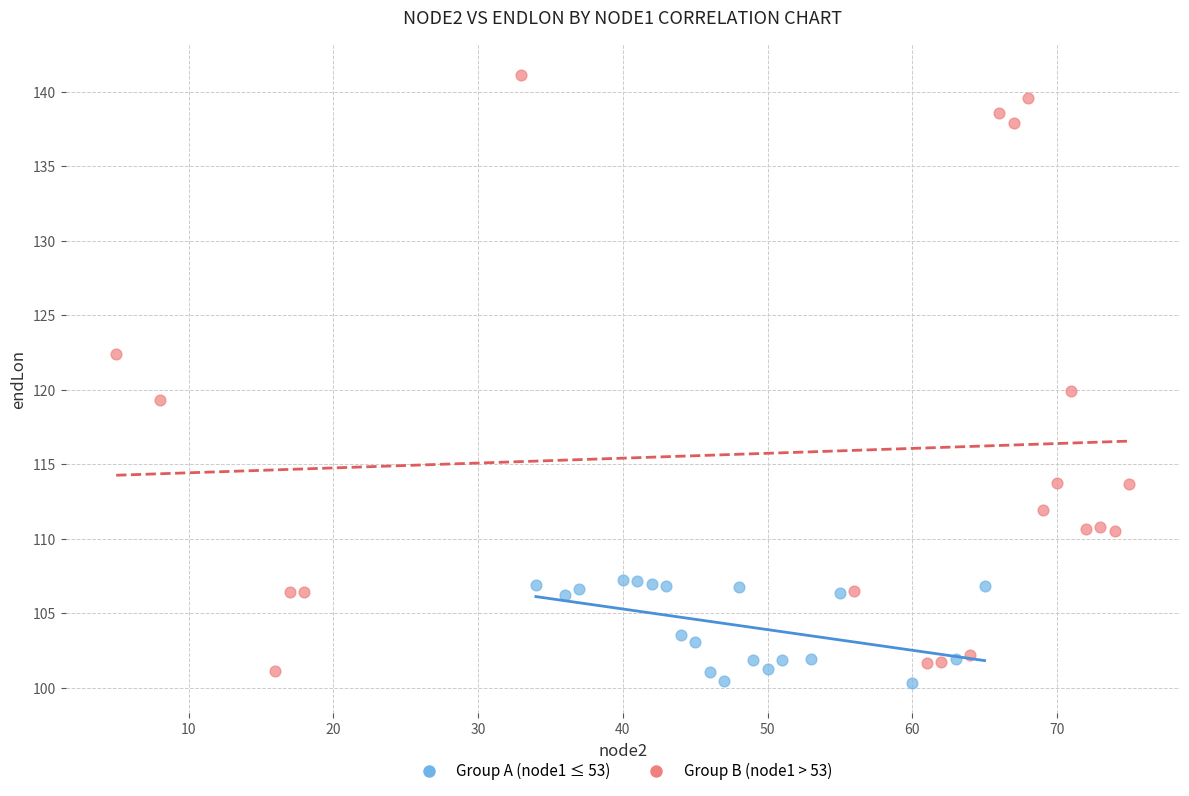

Which series reaches the maximum Y coordinate?

Group B (node1 > 53)